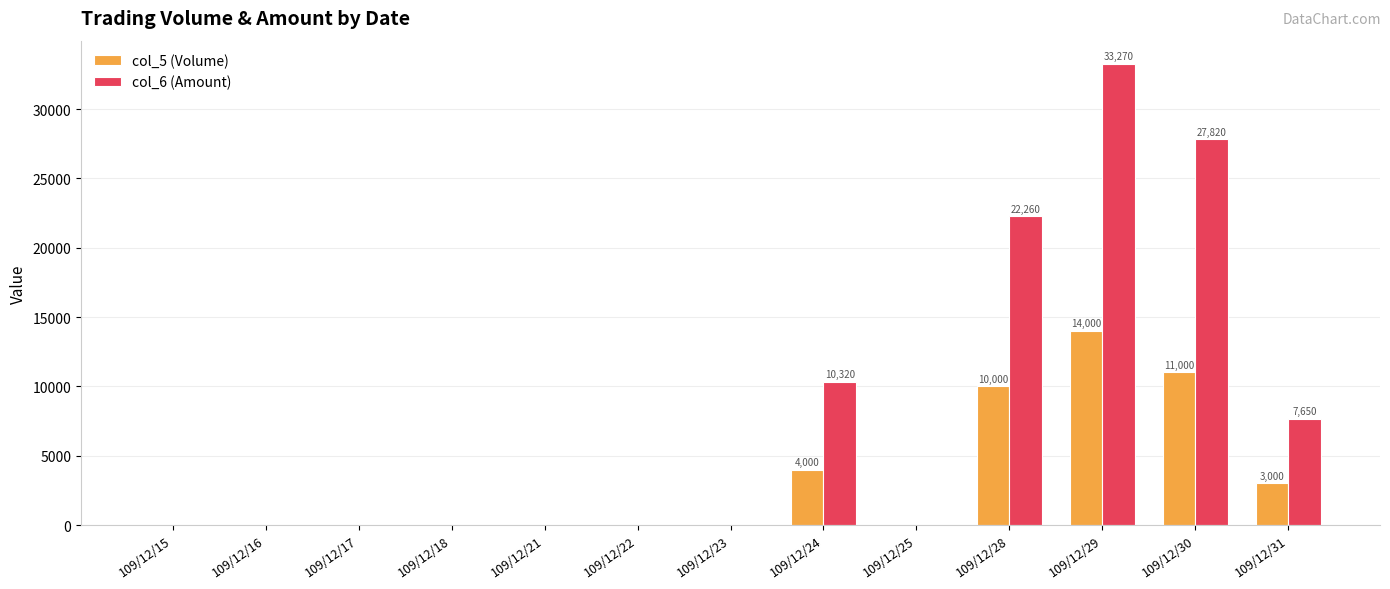

The value of col_6 (Amount) at 109/12/21 is 18896. True or false?

False